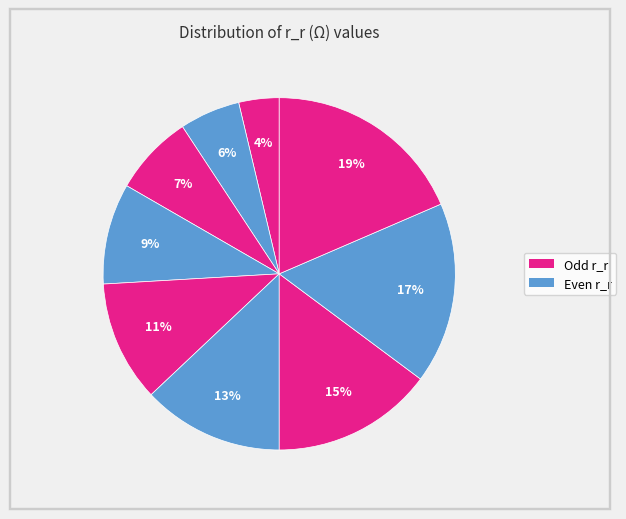

How many slices are in this pie chart?

9